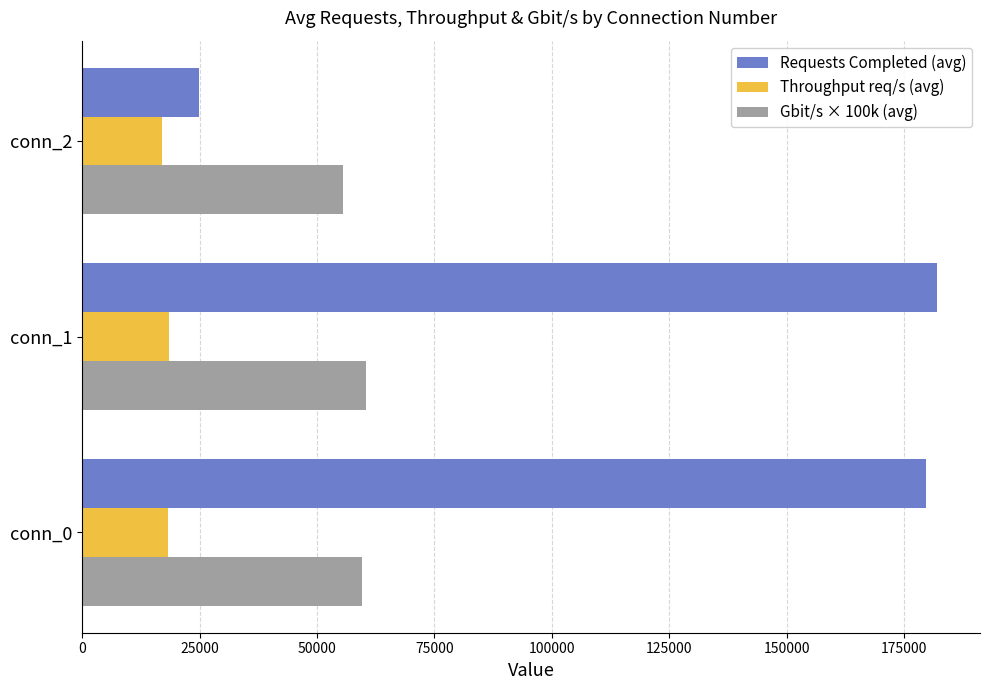

Which series has the largest range (max minus min)?

Requests Completed (avg)